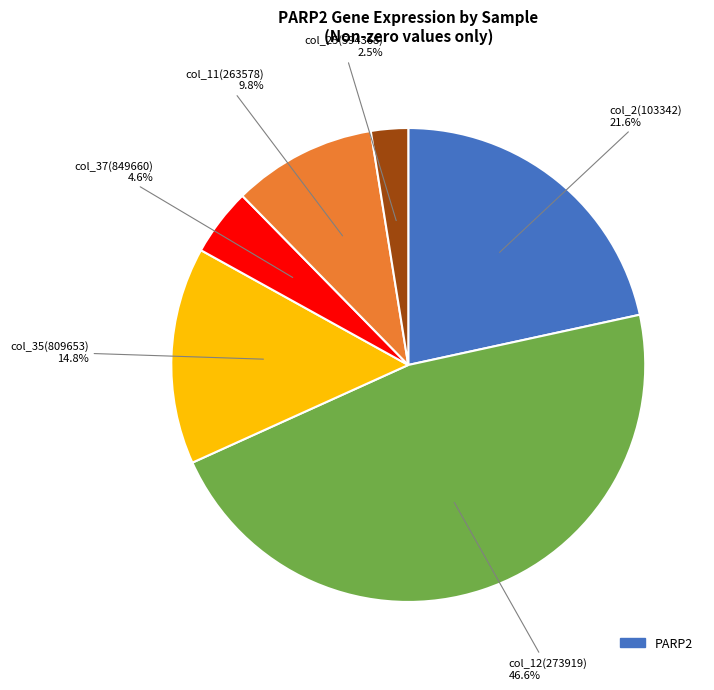

Is there any slice that represents more than half of the pie?

No